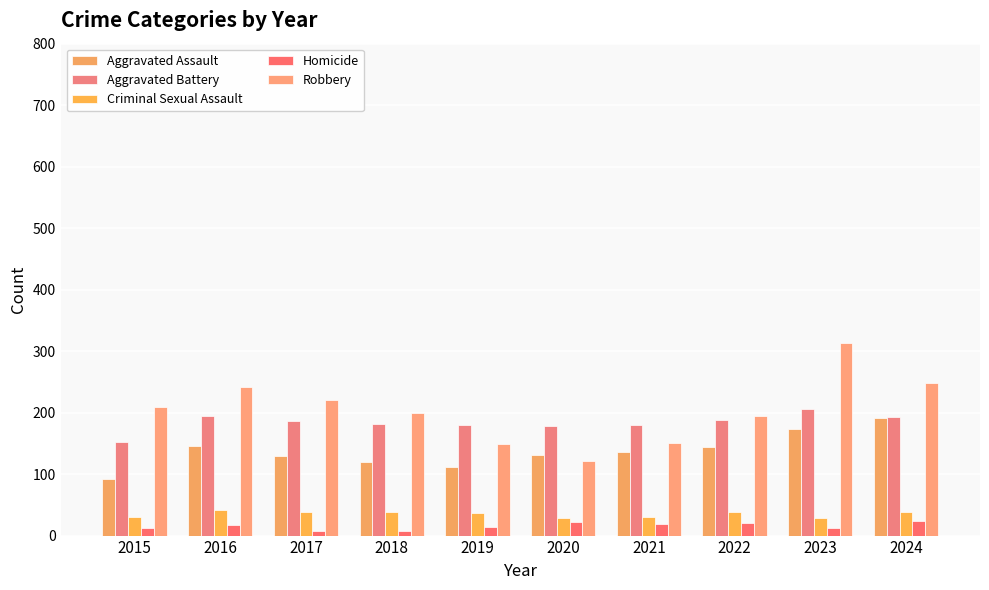

What is the difference between the maximum and minimum values in the Aggravated Assault series?

100